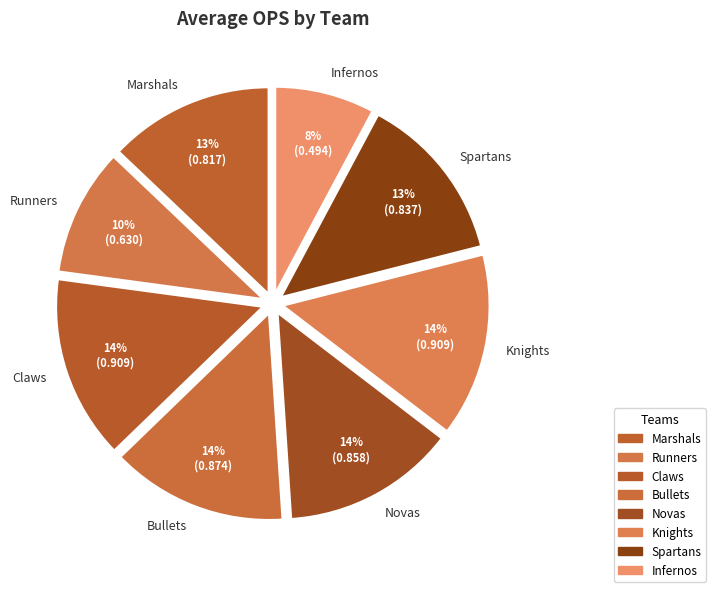

To the nearest percent, what percentage of the pie is Knights?

14%